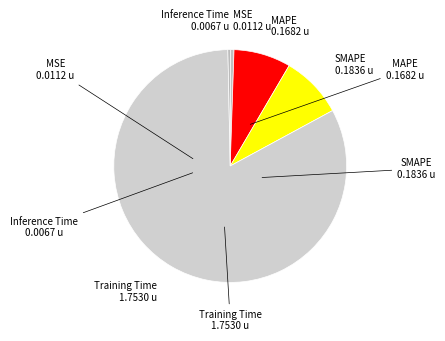

Is it true that Training Time is 83% of the pie?

True